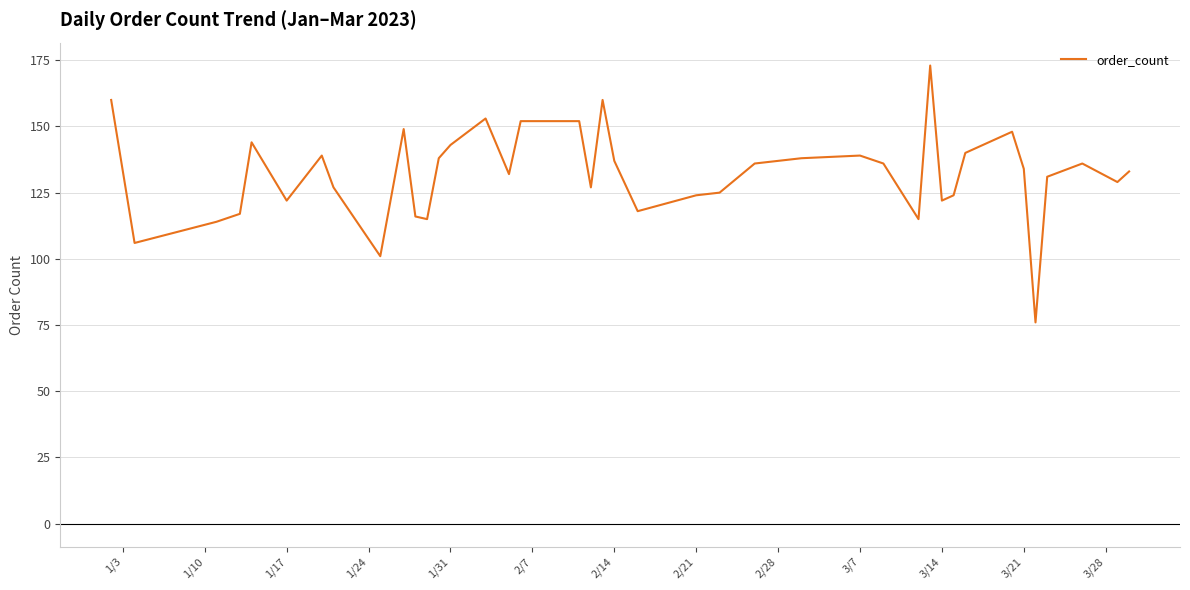

Does the chart have visible grid lines?

Yes